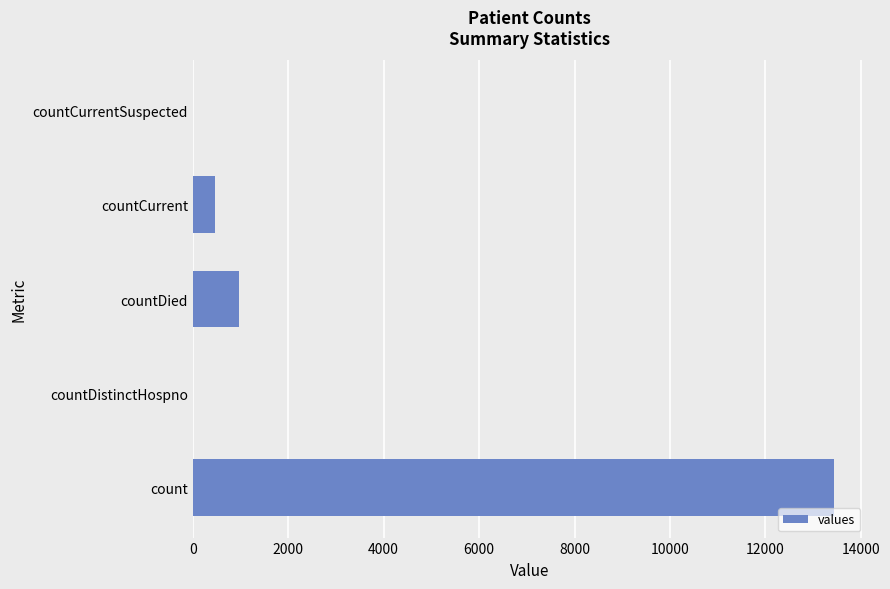

True or false: the data shows 13447 at count.

True